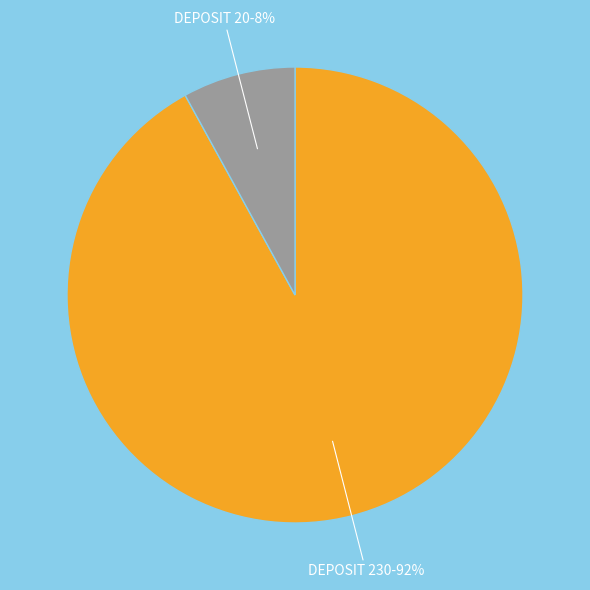

To the nearest percent, what is the difference between the largest and smallest slice percentages?

84%